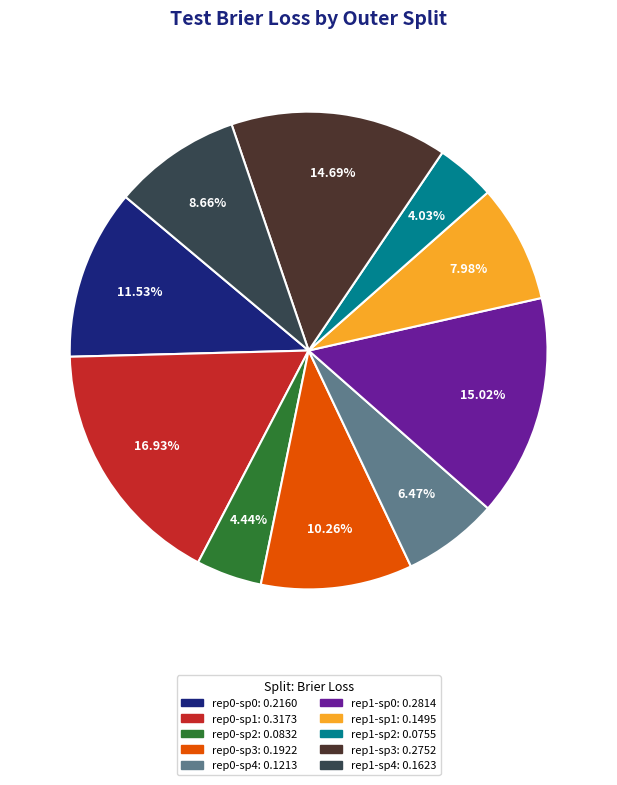

To the nearest percent, what is the difference between the largest and smallest slice percentages?

13%